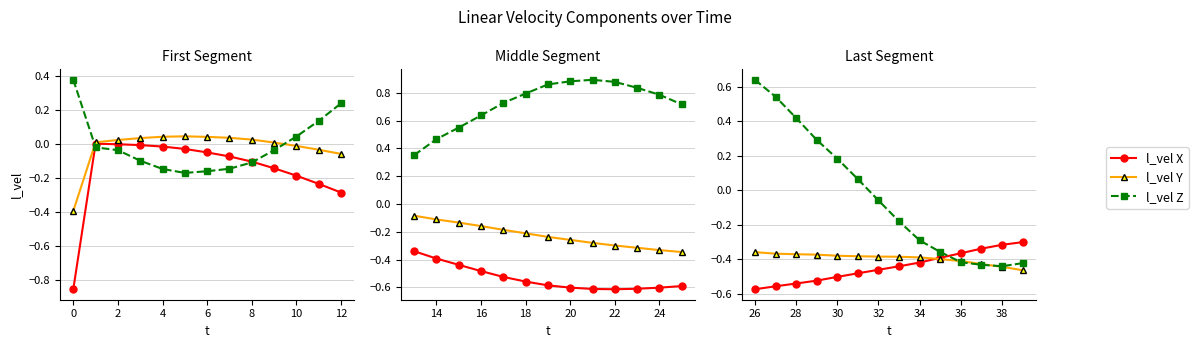

Which series has the largest range (max minus min)?

l_vel Z